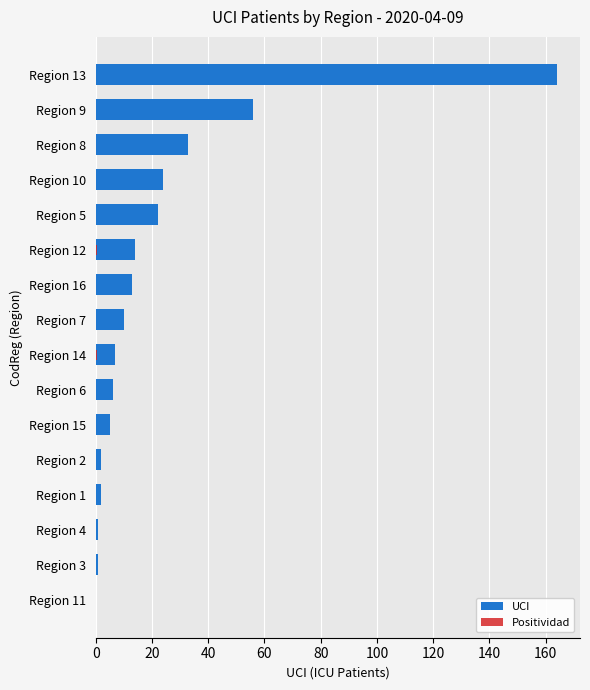

Rank the series at Region 12 from lowest to highest value.

Positividad, UCI